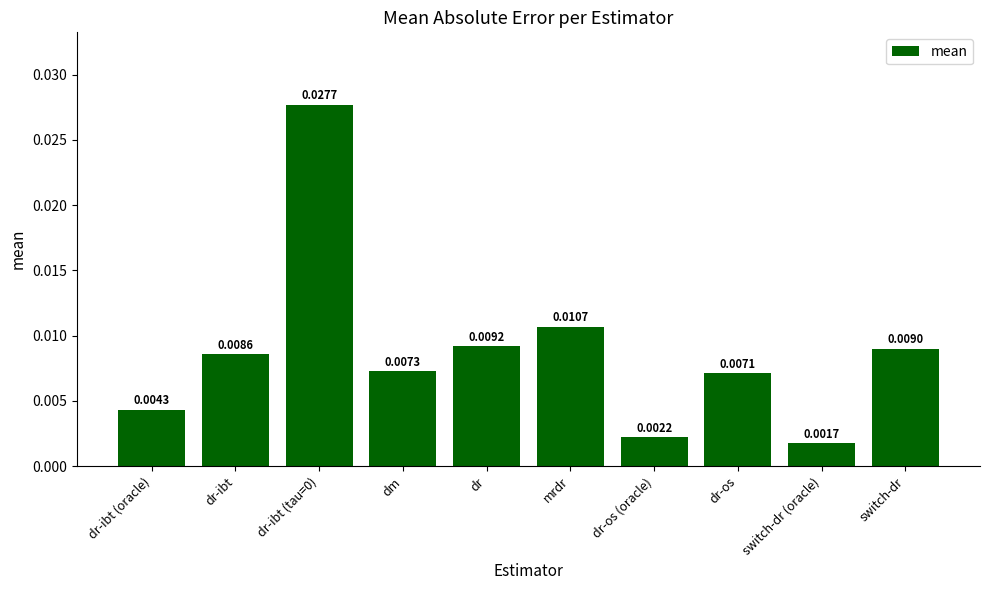

Which label corresponds to the smallest value in the chart?

switch-dr (oracle)